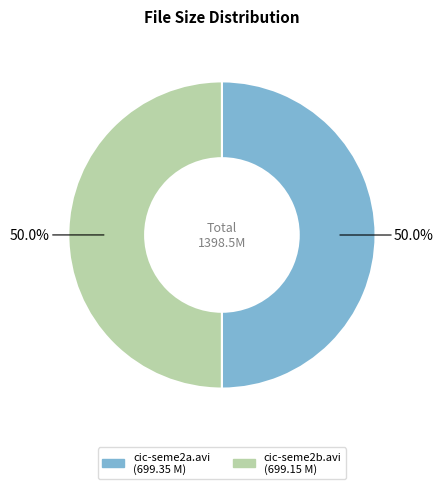

Do cic-seme2b.avi and cic-seme2a.avi together represent more than half of the pie?

Yes